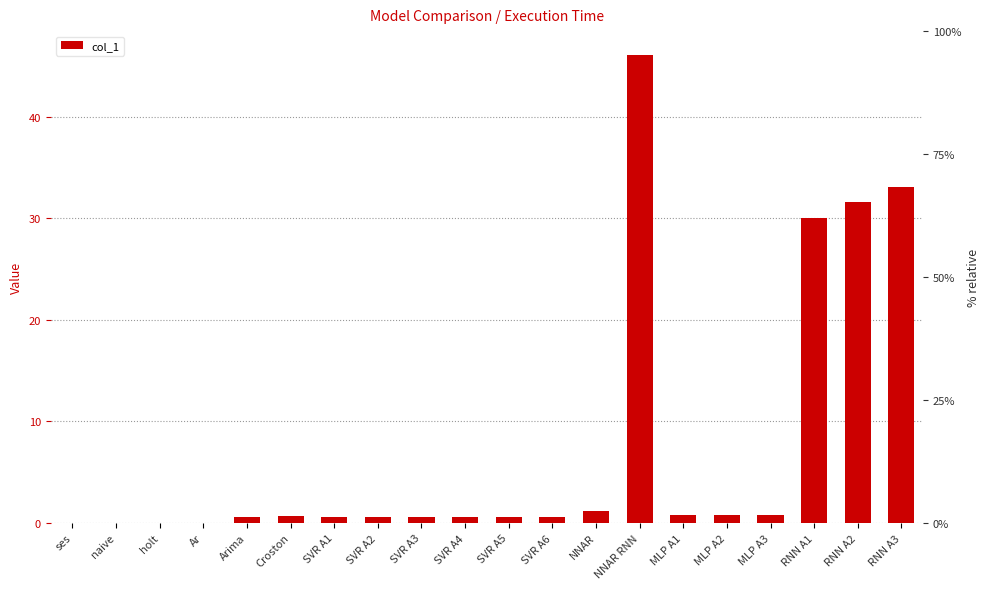

What is the value of the 20th bar from the left?

33.1